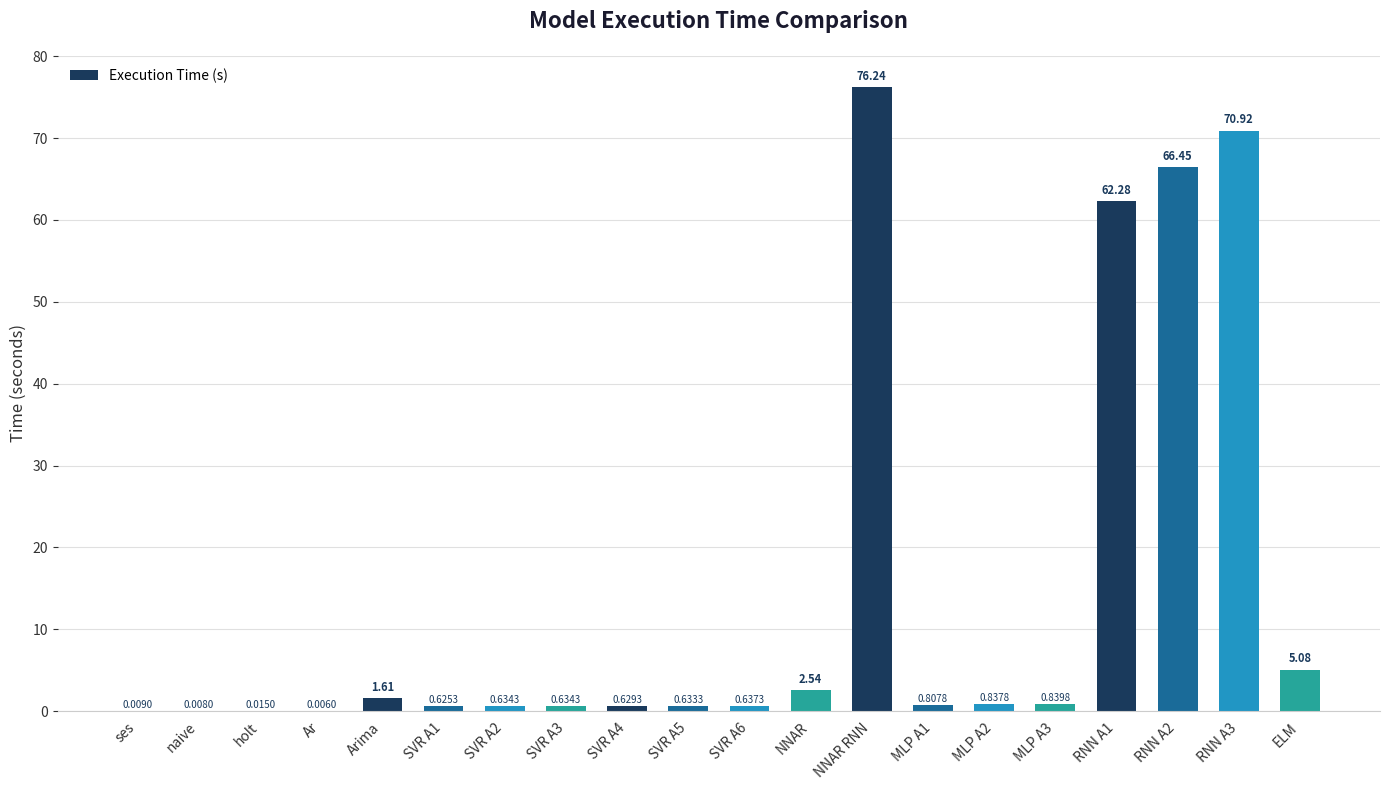

What is the sum of all values?

291.4